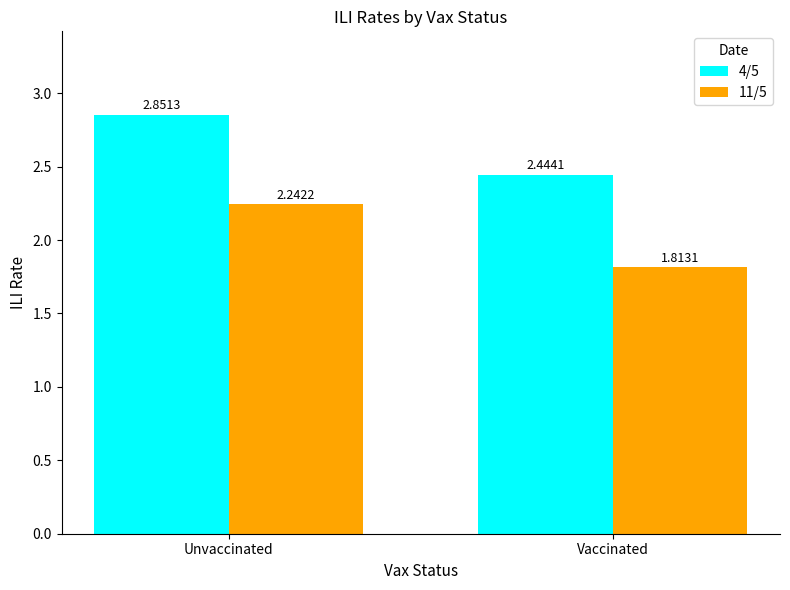

Which series has the widest spread of values?

11/5